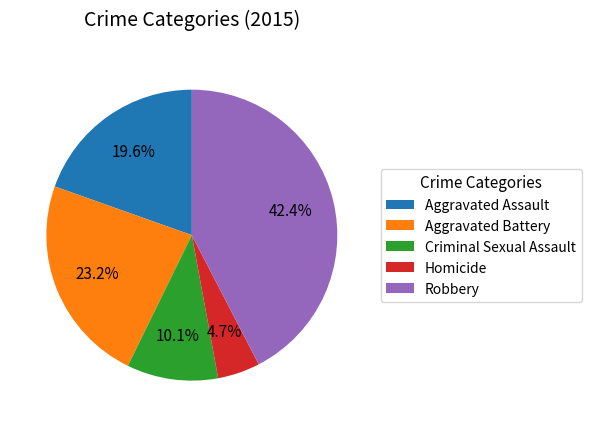

Is there a majority slice in this chart?

No